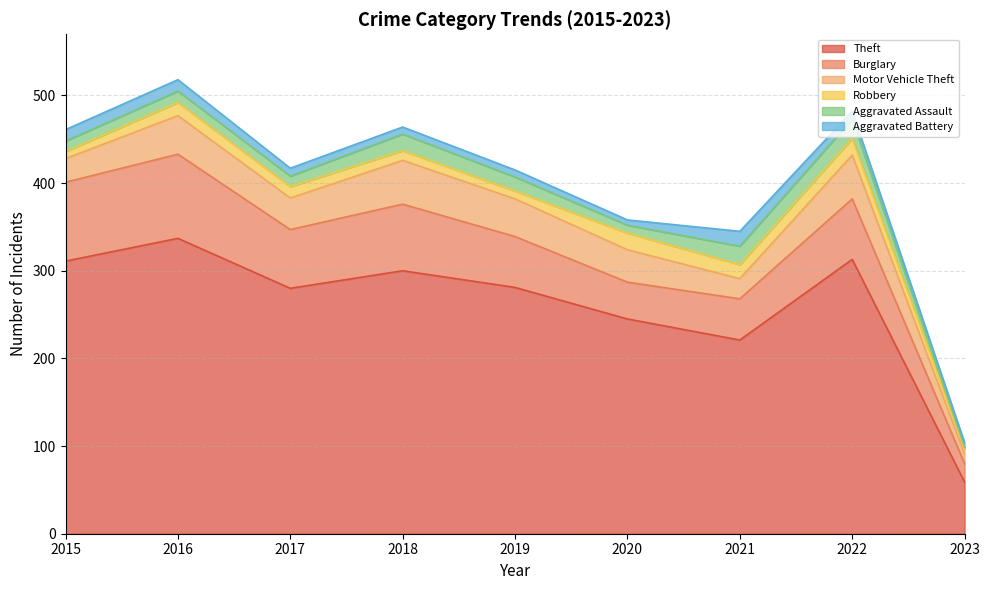

Reading left to right, what are all the values shown in this chart?

Theft: 311	337	280	300	281	245	221	313	59
Burglary: 90	96	67	76	58	42	47	69	21
Motor Vehicle Theft: 27	44	36	50	43	37	23	50	11
Robbery: 8	15	13	11	9	19	16	19	6
Aggravated Assault: 12	13	12	19	16	9	21	22	2
Aggravated Battery: 13	13	9	8	8	6	17	9	5